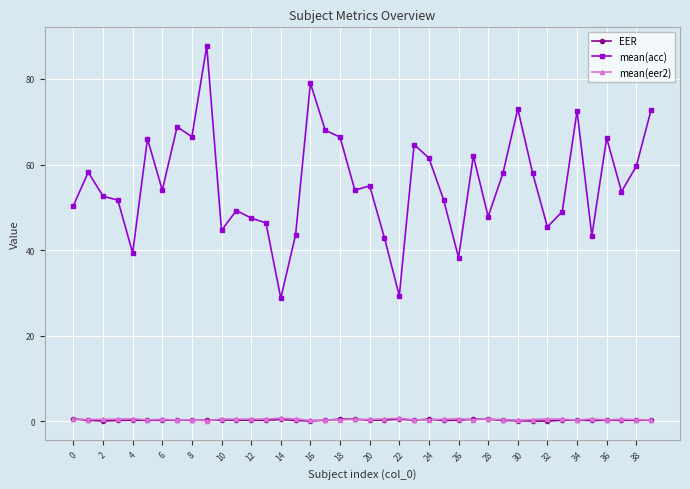

At how many categories does at least one series exceed 3?

40